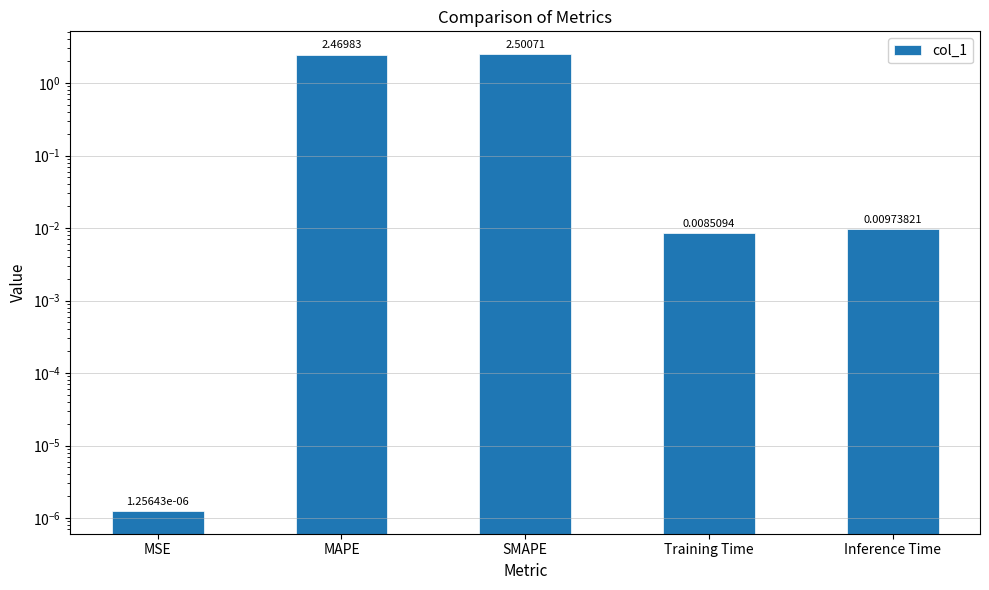

What is the difference between the maximum and minimum values?

2.5